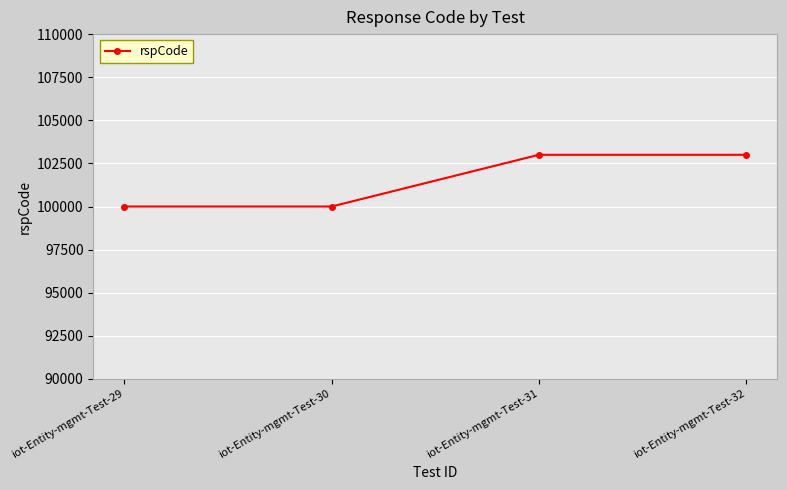

What is the minimum value shown in the chart?

100000